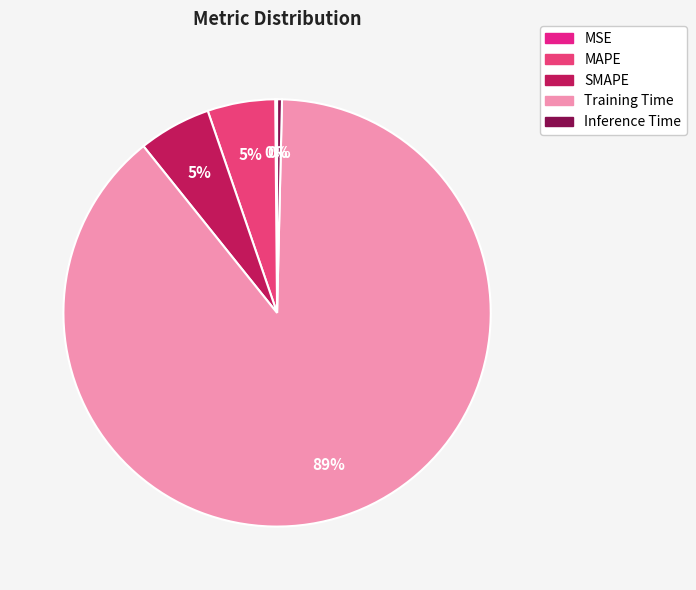

To the nearest percent, what is the average slice percentage?

20%